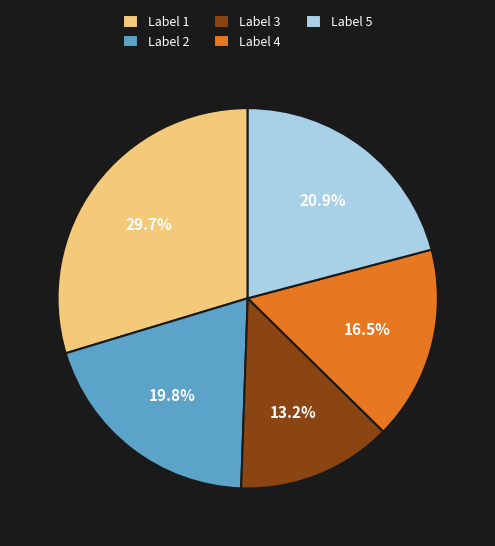

What is the ratio of the value at Label 1 to the value at Label 2?

1.5